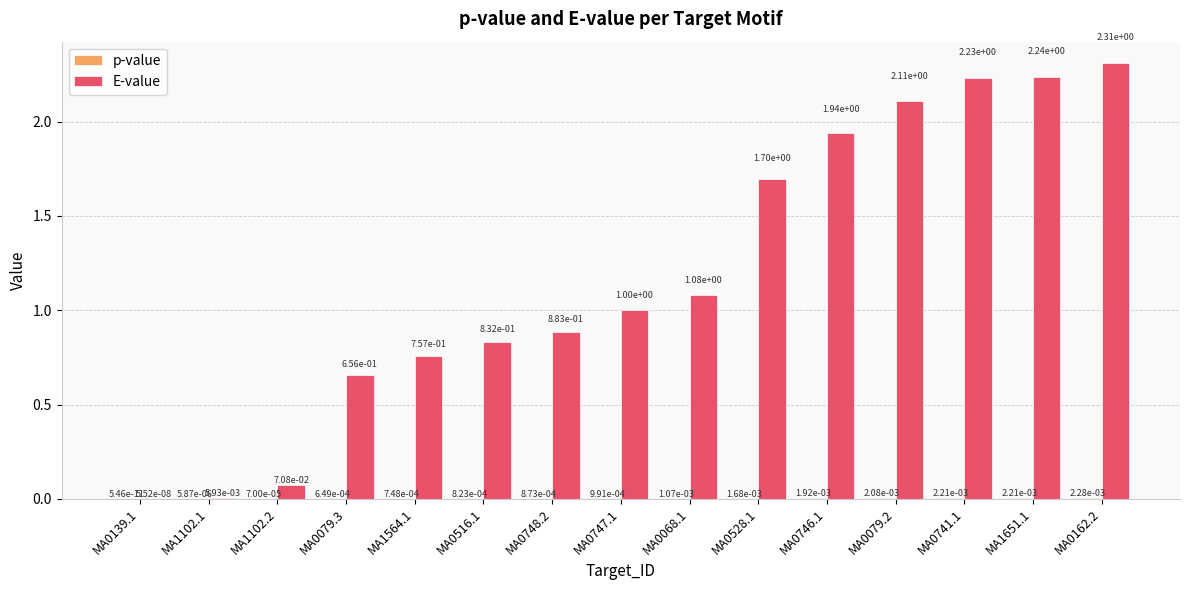

What is the sum of all E-value values?

17.8